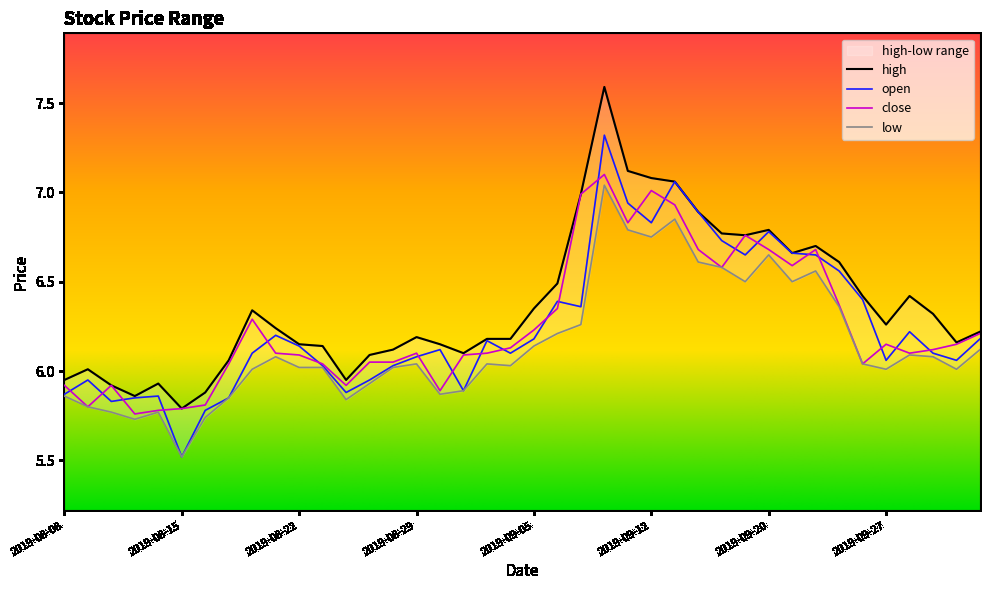

What is the sum of all open values?

250.2